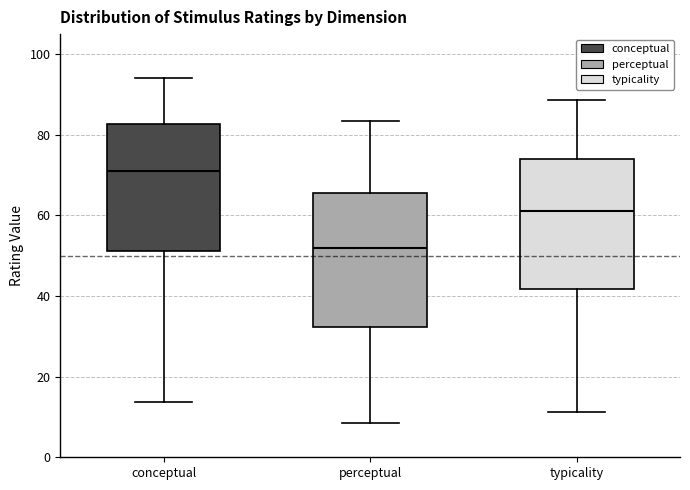

Reading left to right, read every box against the y-axis: the position of its median line, the range the box covers, and the ends of its whiskers. The values are not printed on the chart, so give them approximately, as read against the axis.

conceptual: median 70, box 52 to 82, whiskers 14 to 94
perceptual: median 52, box 32 to 66, whiskers 8 to 84
typicality: median 62, box 42 to 74, whiskers 12 to 88